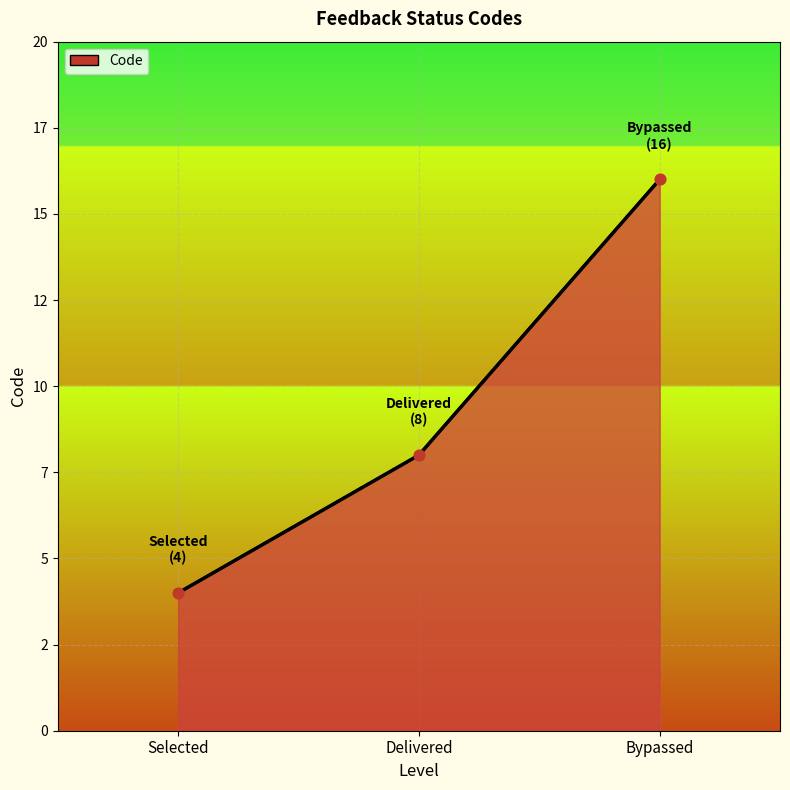

What is the change in value from Selected to Delivered?

+4